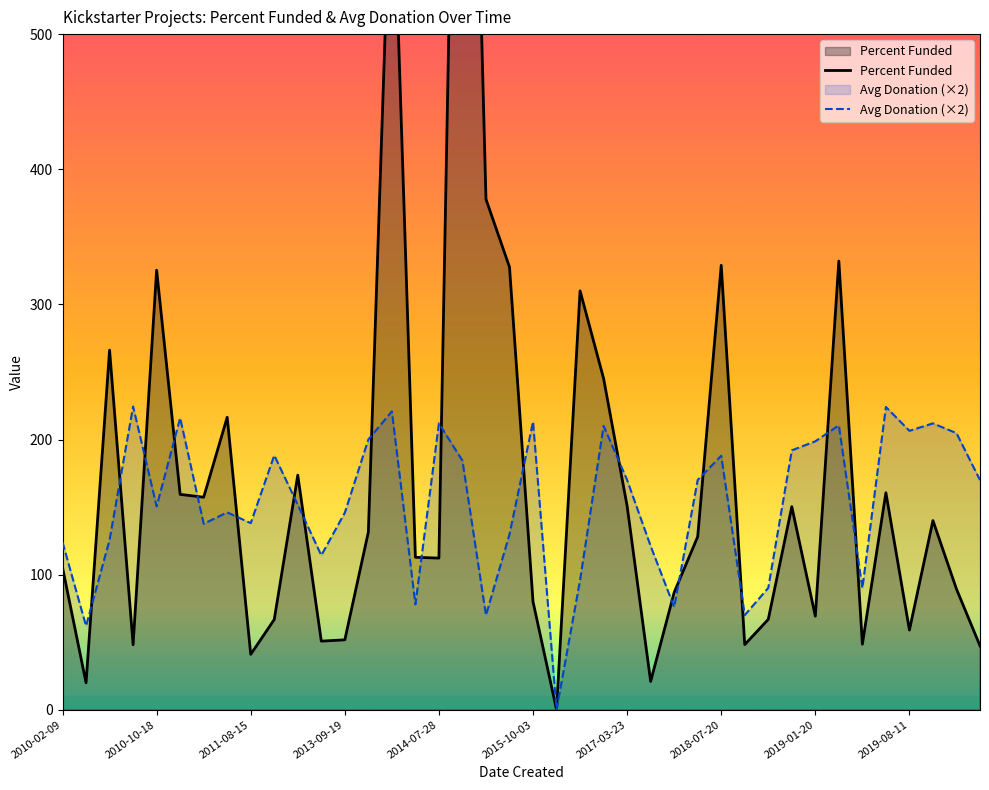

What is the total value across all series at 30?

157.1